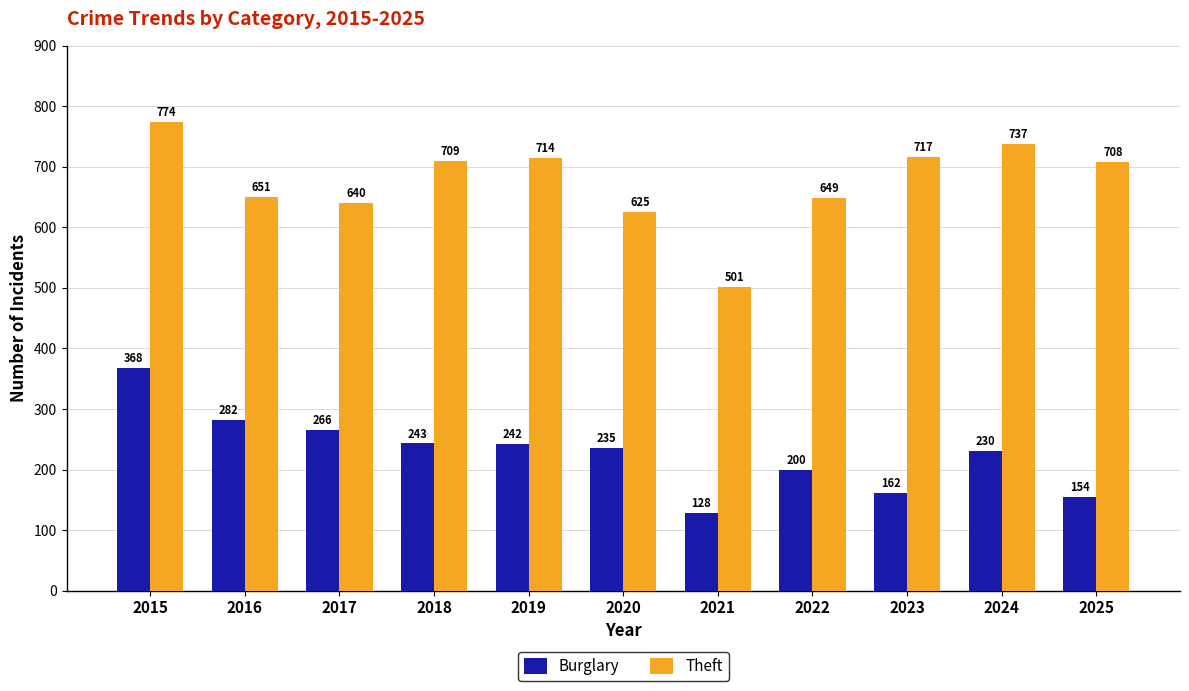

Reading left to right, what are all the values shown in this chart?

Burglary: 2015=368	2016=282	2017=266	2018=243	2019=242	2020=235	2021=128	2022=200	2023=162	2024=230	2025=154
Theft: 2015=774	2016=651	2017=640	2018=709	2019=714	2020=625	2021=501	2022=649	2023=717	2024=737	2025=708